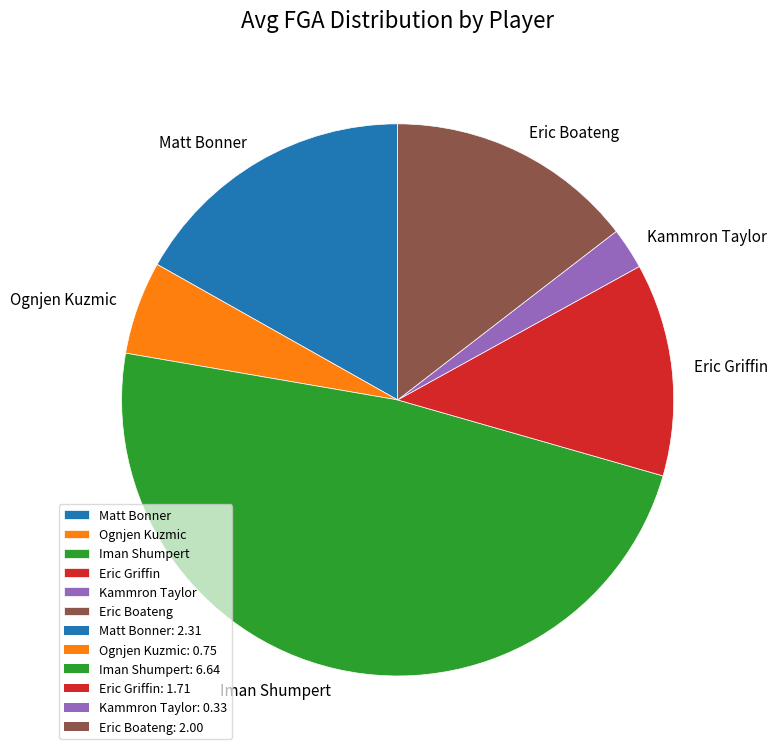

Is Eric Griffin the majority of the pie?

No